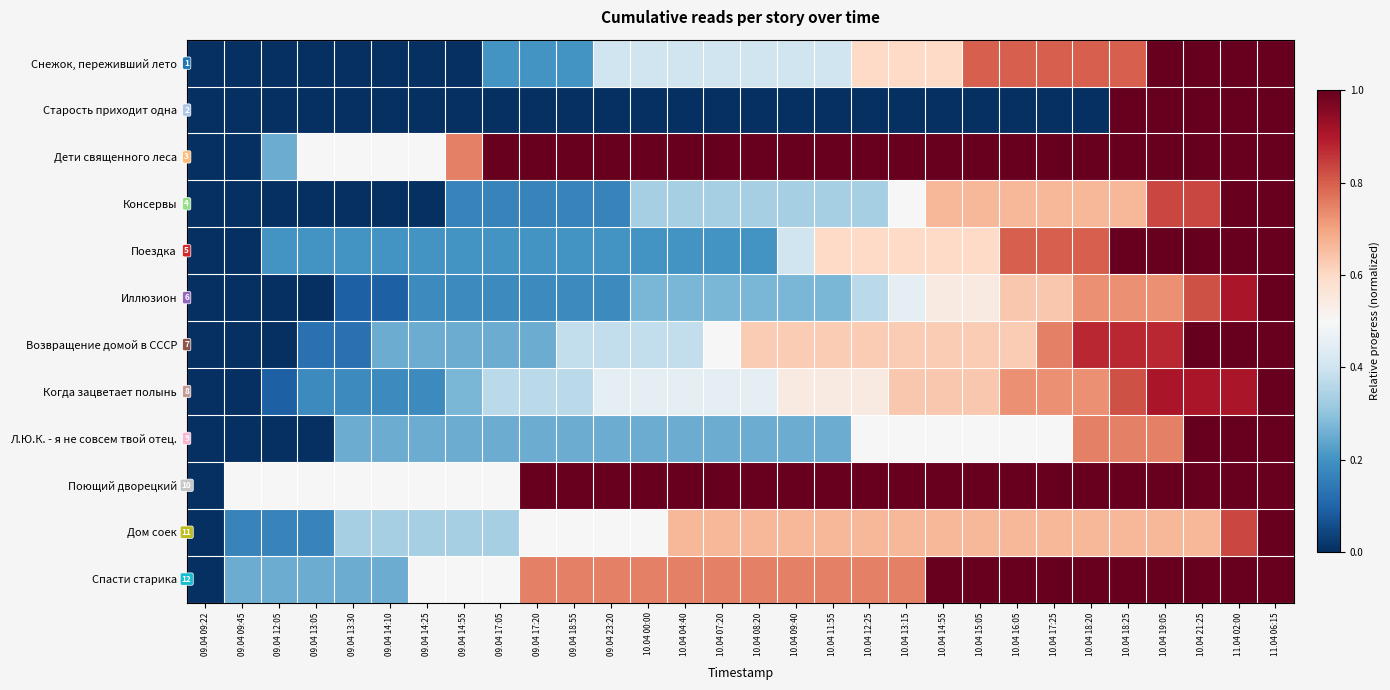

What is the difference between the highest and lowest values at 10.04 17:25?

1.0